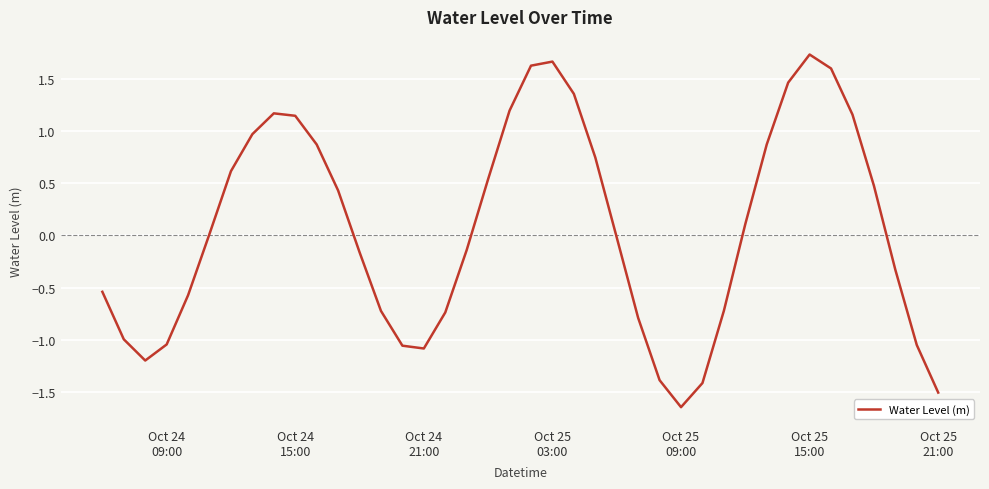

What is the maximum value shown in the chart?

1.7